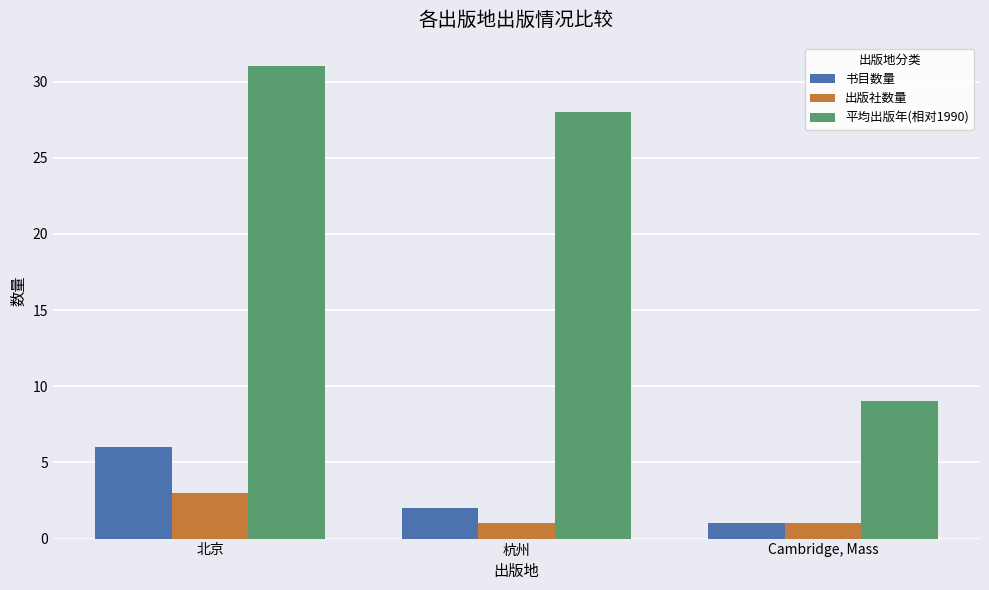

What is the total value across all series at Cambridge, Mass?

11